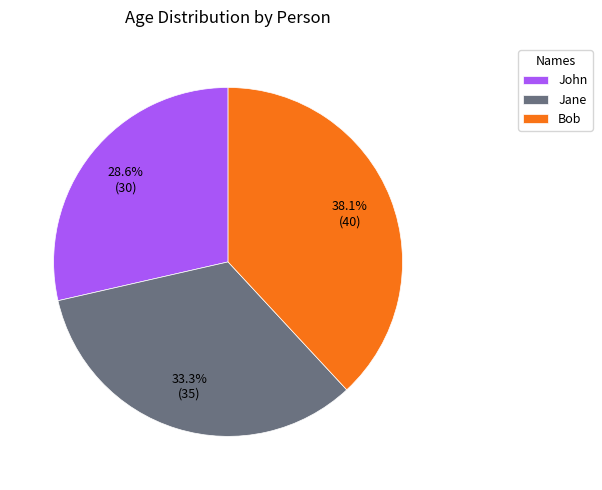

Between Jane and Bob, which is larger?

Bob